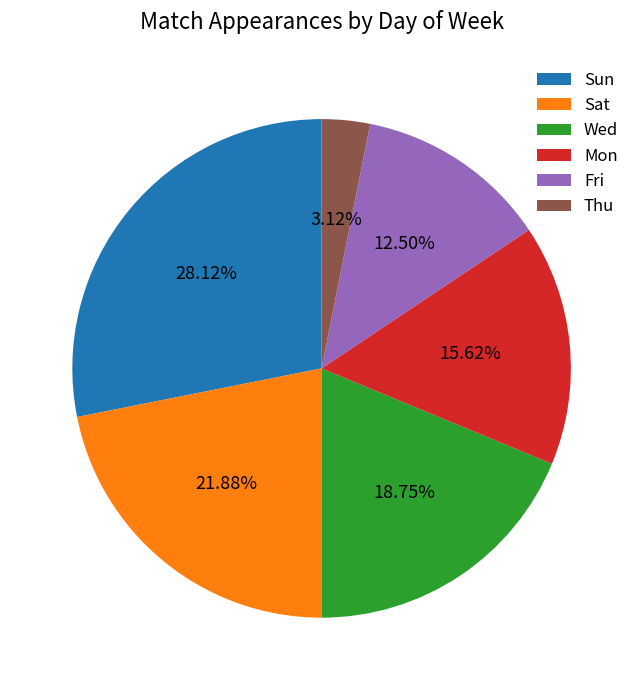

How many segments does this pie chart have?

6